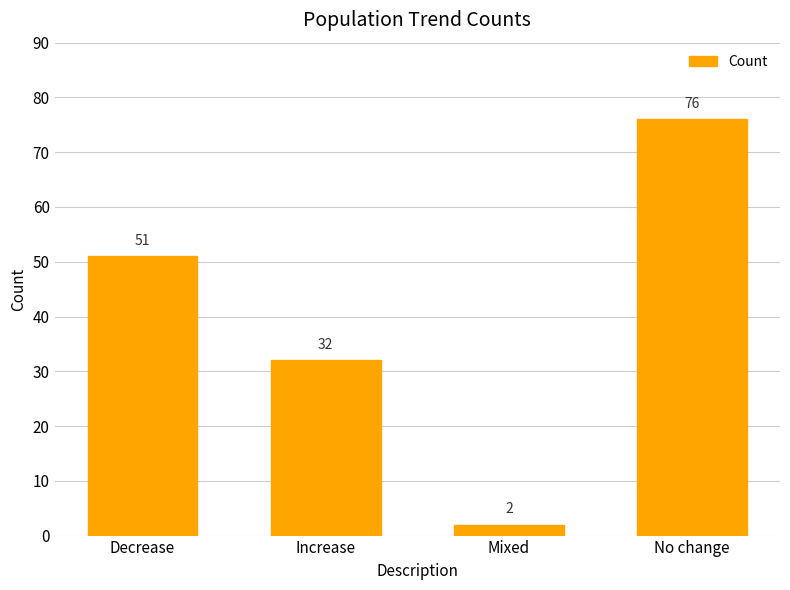

Reading right to left, extract all data points from this chart.

76	2	32	51